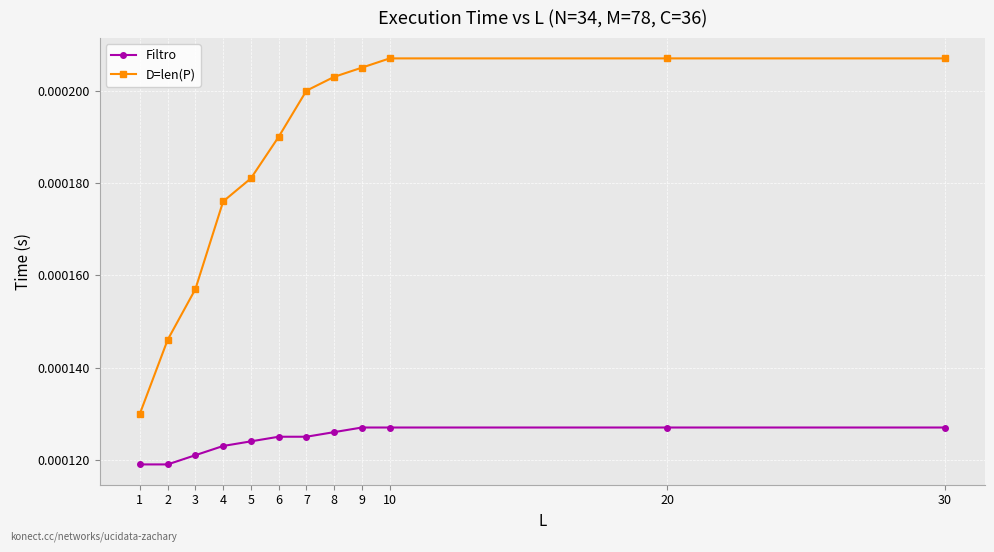

Rank the series at 7 from lowest to highest value.

Filtro, D=len(P)